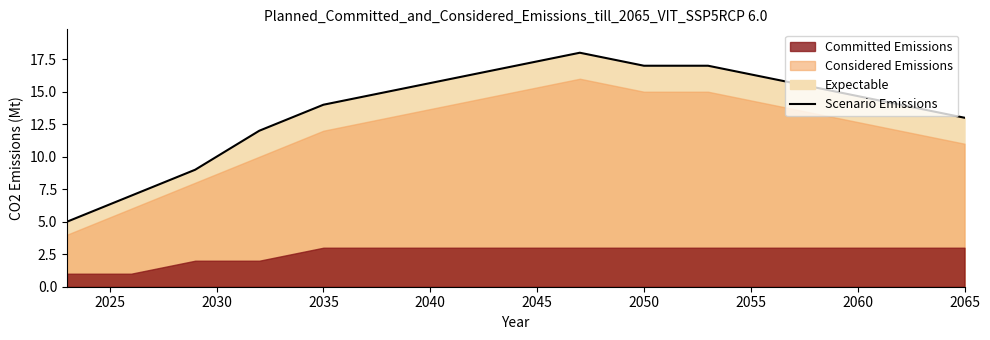

What is the difference between the maximum and second lowest values?

11